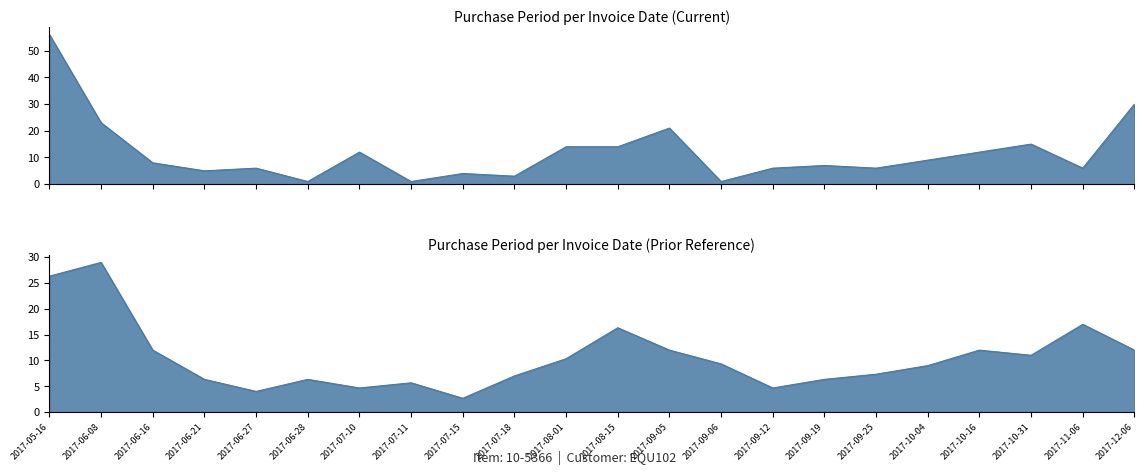

What is the average value?

12